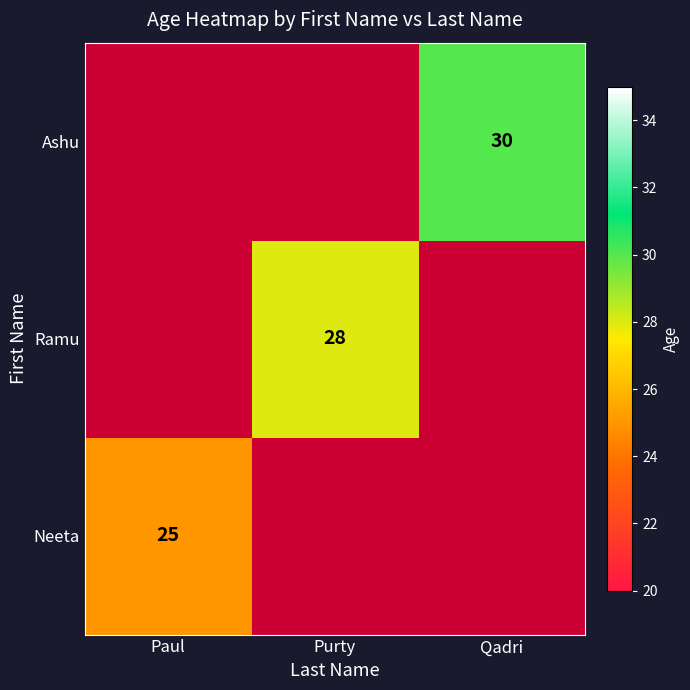

What is the maximum value shown in the chart?

30.0